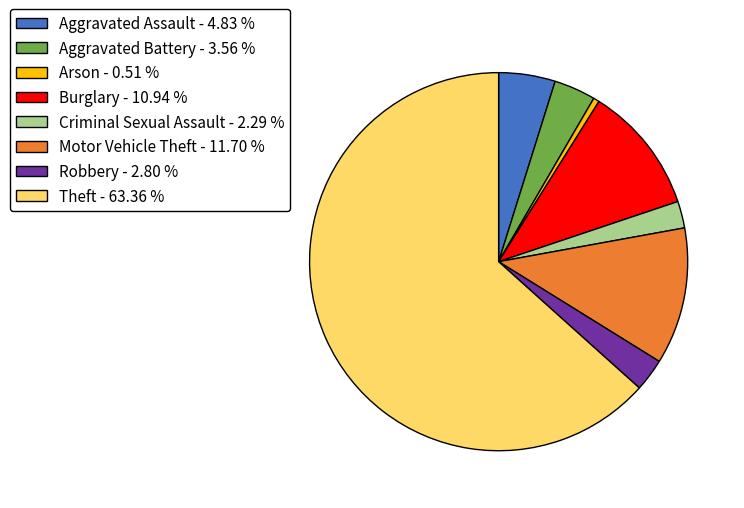

Which has a higher value, Criminal Sexual Assault - 2.29 % or Arson - 0.51 %?

Criminal Sexual Assault - 2.29 %